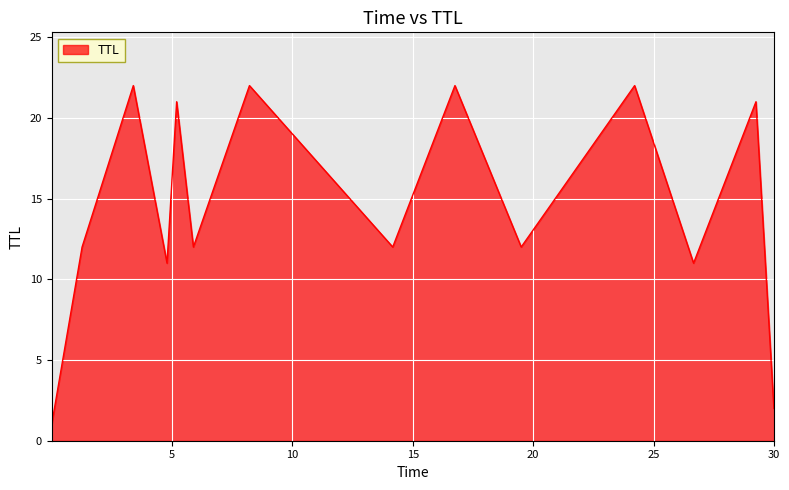

Reading right to left, list all the values displayed in this chart.

2	21	11	22	12	22	12	22	12	21	11	22	12	1